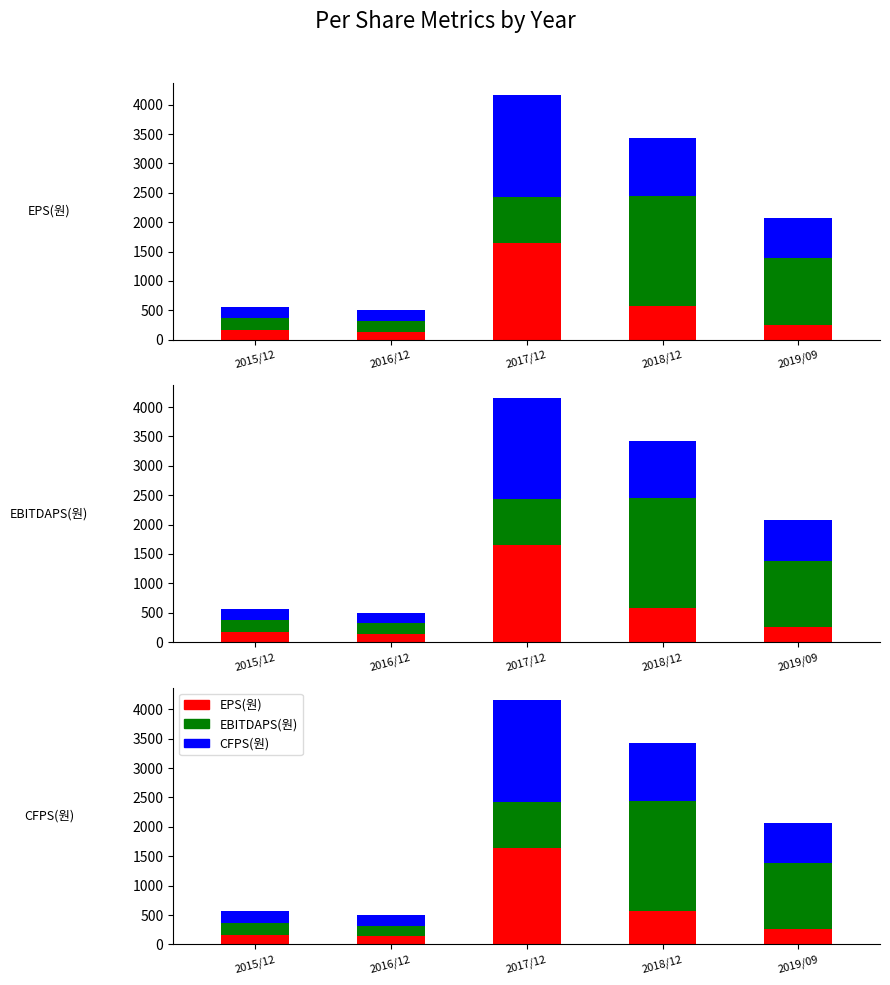

How many data points in EBITDAPS(원) are above 780?

2